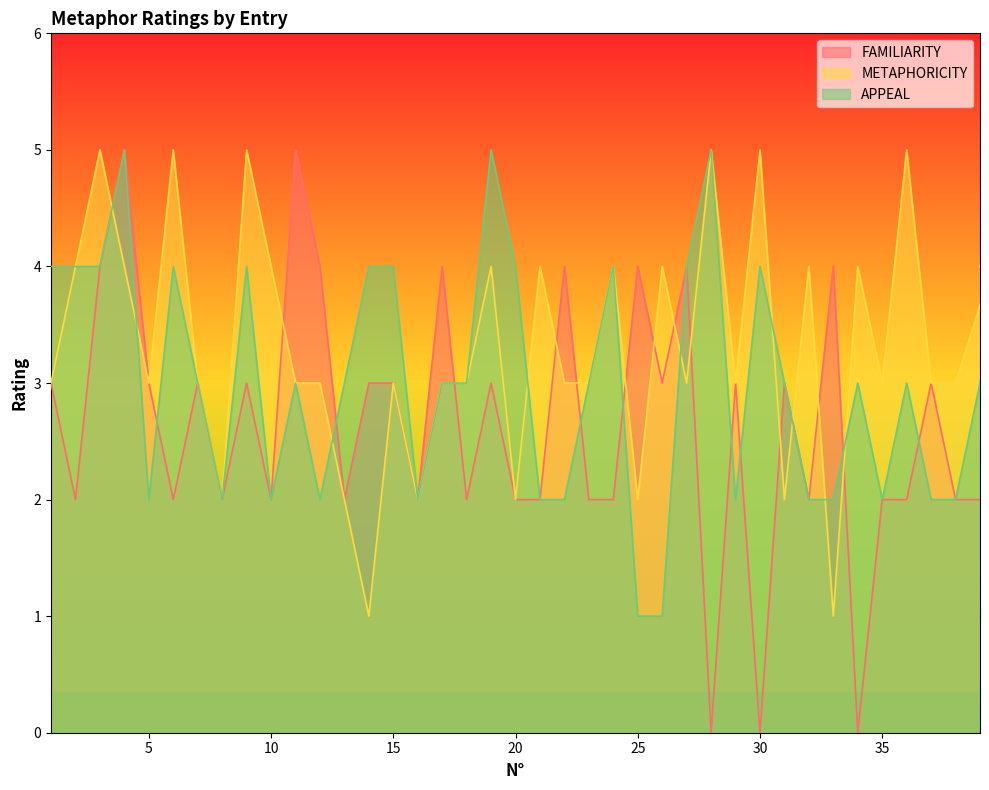

True or false: APPEAL has a value of 6 at 3.

False